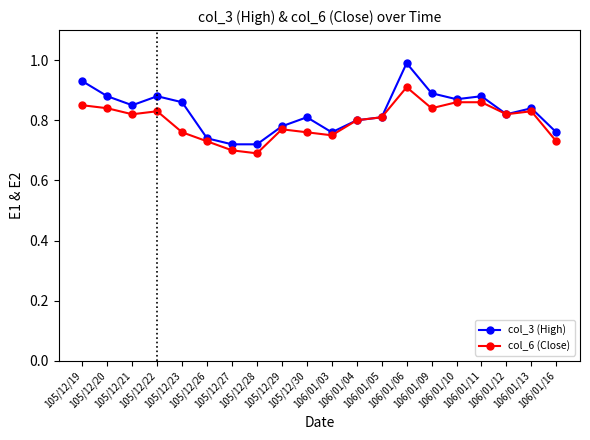

At which category is the sum across all series the highest?

106/01/06